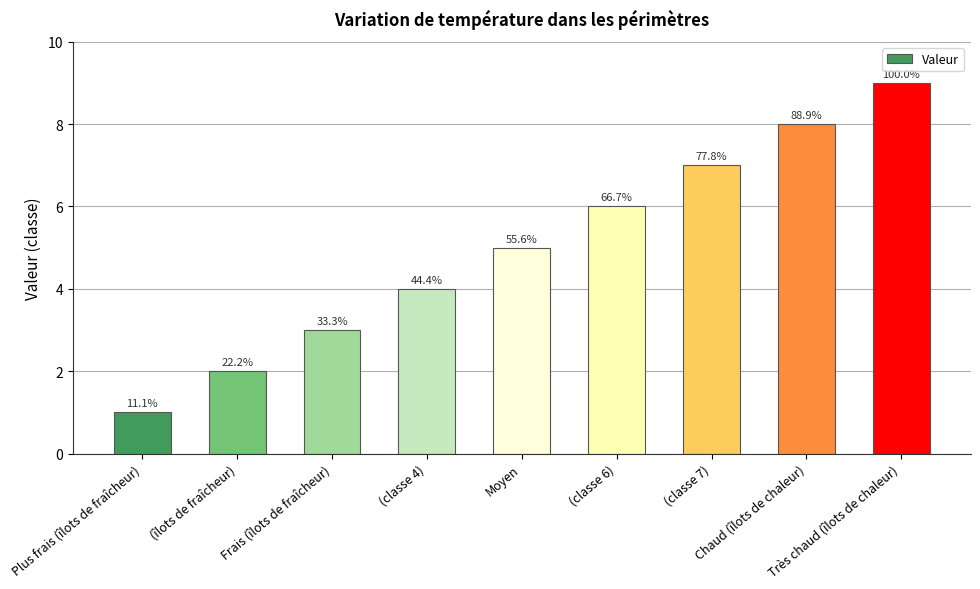

What is the label of the 7th bar from the right?

Frais (îlots de fraîcheur)